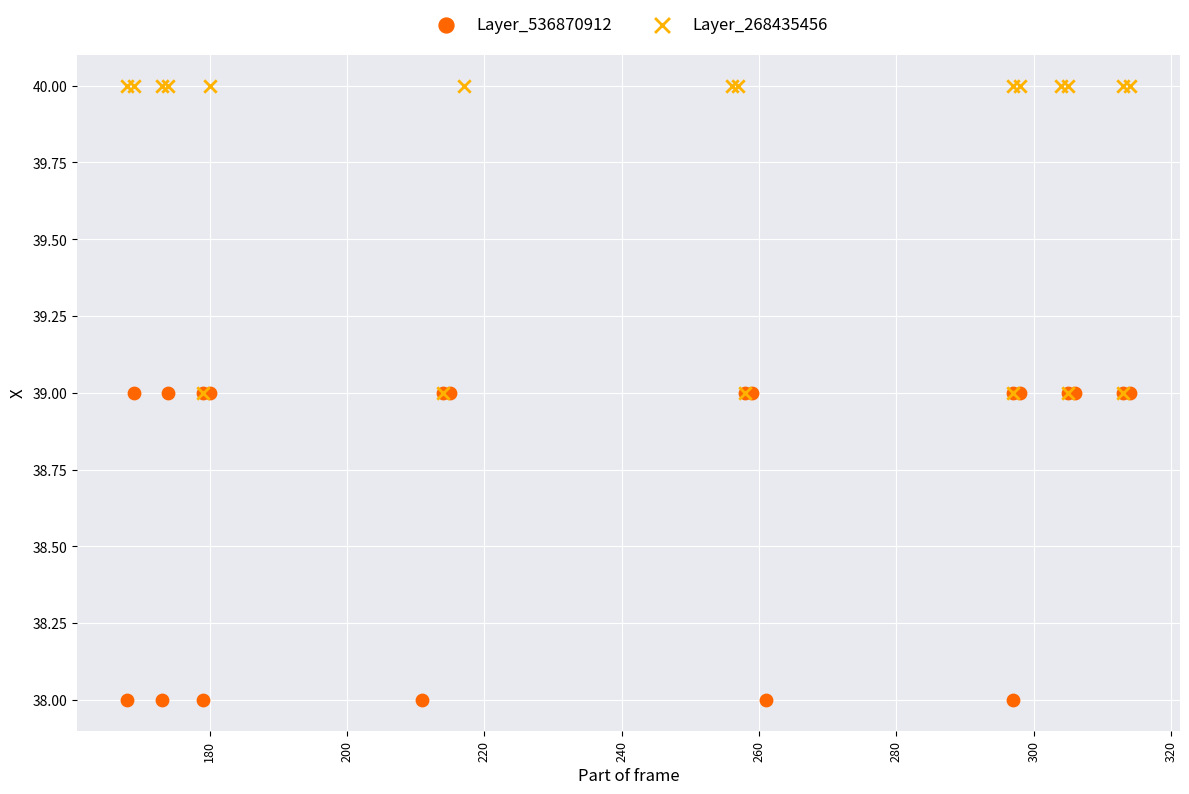

Which series contains the lowest Y value?

Layer_536870912